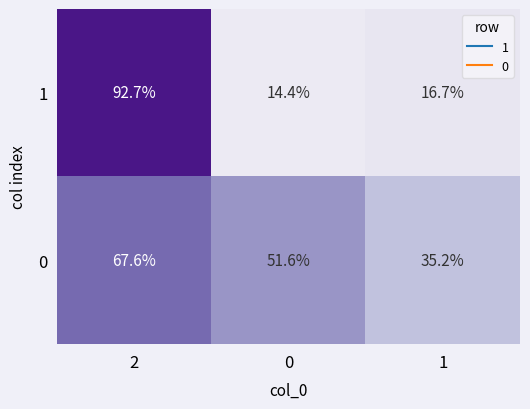

What value does the 1 series have at 1?

16.7